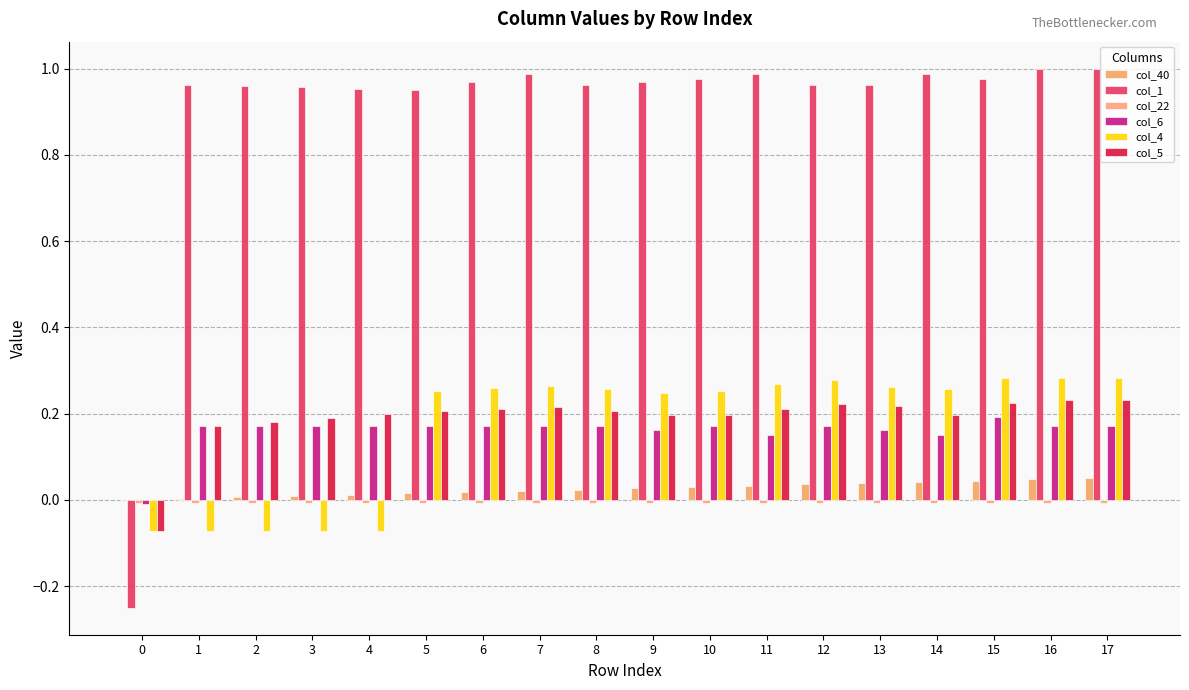

Reading left to right, transcribe all the data shown in this chart.

col_40: 0=0.0	1=0.0	2=0.0	3=0.0	4=0.0	5=0.0	6=0.0	7=0.0	8=0.0	9=0.0	10=0.0	11=0.0	12=0.0	13=0.0	14=0.0	15=0.0	16=0.0	17=0.1
col_1: 0=-0.2	1=1.0	2=1.0	3=1.0	4=1.0	5=1.0	6=1.0	7=1.0	8=1.0	9=1.0	10=1.0	11=1.0	12=1.0	13=1.0	14=1.0	15=1.0	16=1.0	17=1.0
col_22: 0=-0.0	1=-0.0	2=-0.0	3=-0.0	4=-0.0	5=-0.0	6=-0.0	7=-0.0	8=-0.0	9=-0.0	10=-0.0	11=-0.0	12=-0.0	13=-0.0	14=-0.0	15=-0.0	16=-0.0	17=-0.0
col_6: 0=-0.0	1=0.2	2=0.2	3=0.2	4=0.2	5=0.2	6=0.2	7=0.2	8=0.2	9=0.2	10=0.2	11=0.2	12=0.2	13=0.2	14=0.2	15=0.2	16=0.2	17=0.2
col_4: 0=-0.1	1=-0.1	2=-0.1	3=-0.1	4=-0.1	5=0.3	6=0.3	7=0.3	8=0.3	9=0.2	10=0.3	11=0.3	12=0.3	13=0.3	14=0.3	15=0.3	16=0.3	17=0.3
col_5: 0=-0.1	1=0.2	2=0.2	3=0.2	4=0.2	5=0.2	6=0.2	7=0.2	8=0.2	9=0.2	10=0.2	11=0.2	12=0.2	13=0.2	14=0.2	15=0.2	16=0.2	17=0.2